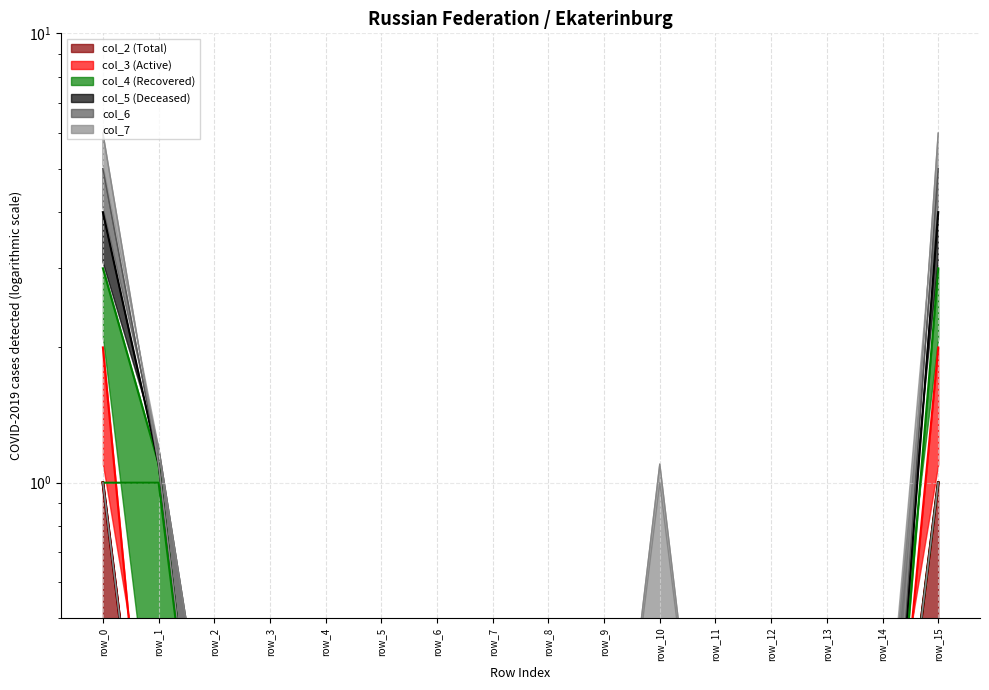

Is it true that col_4 equals 1.8 at row_1?

False